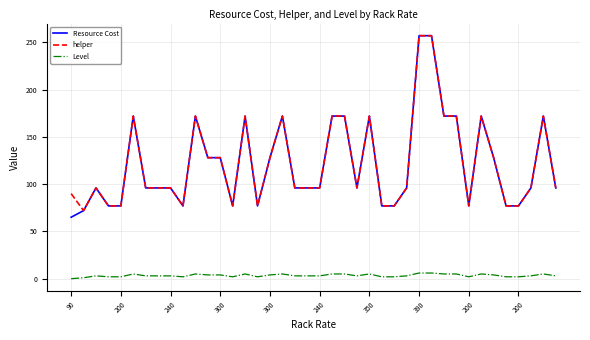

True or false: Resource Cost and Level intersect in this chart.

False